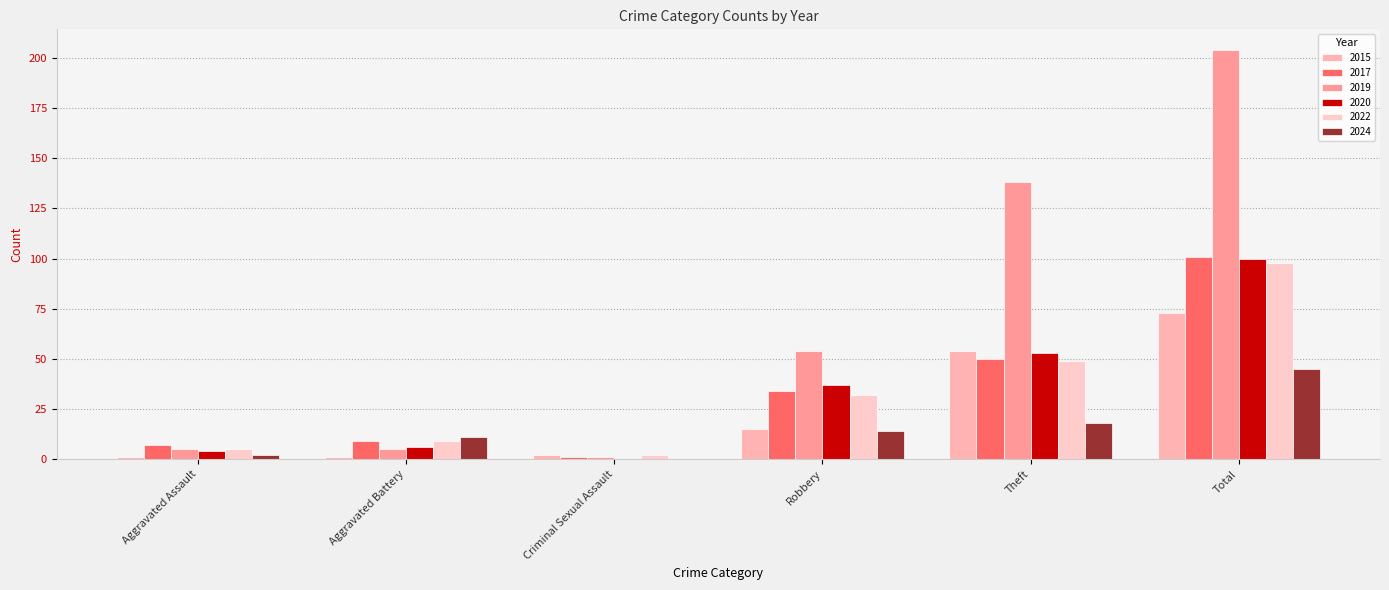

How many groups of bars are there?

6